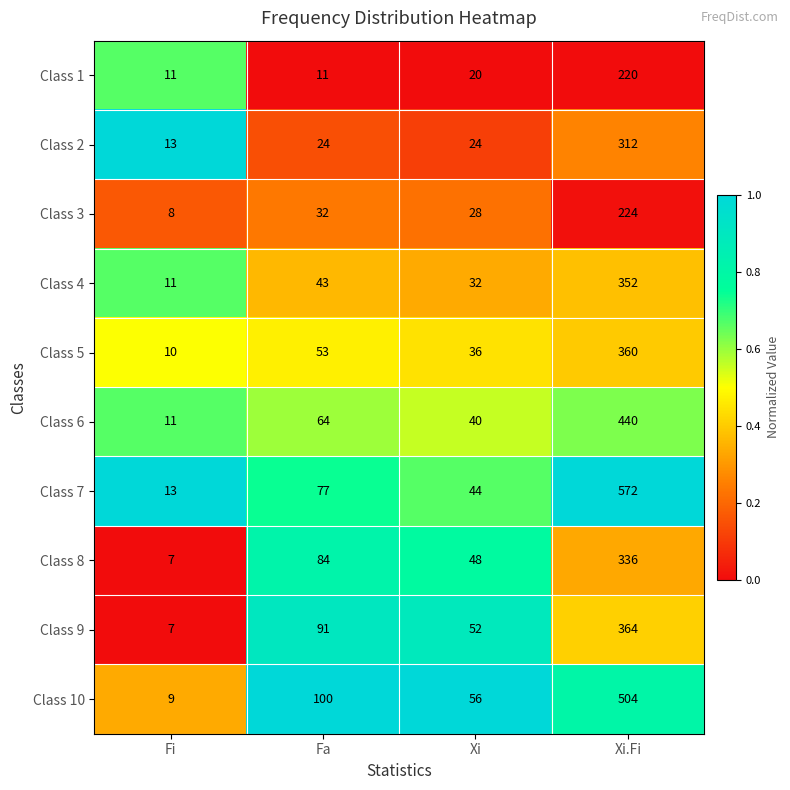

The value of Class 3 at Fa is 32. True or false?

True